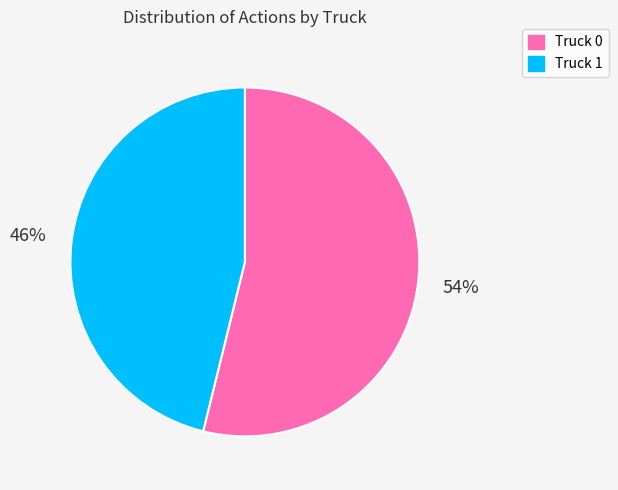

What is the smallest slice in the pie chart?

Truck 1